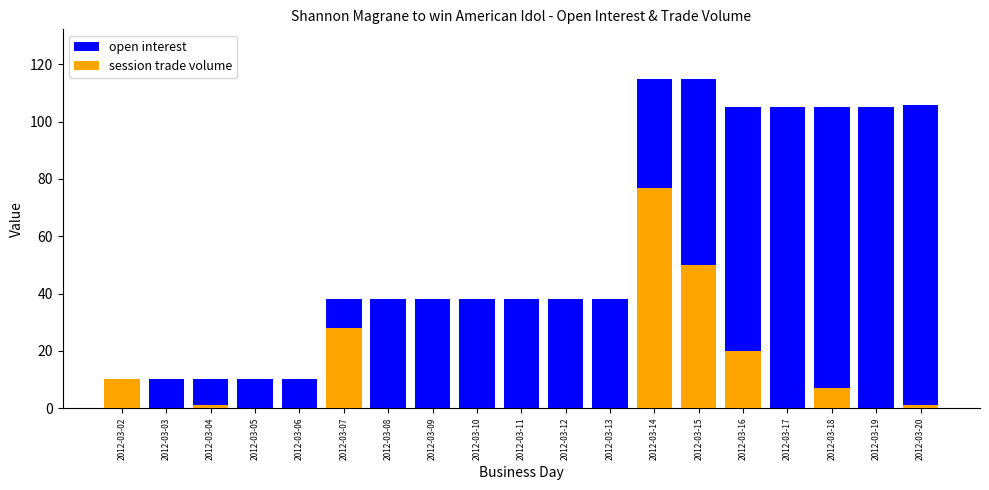

Which series has the largest total across all categories?

open interest